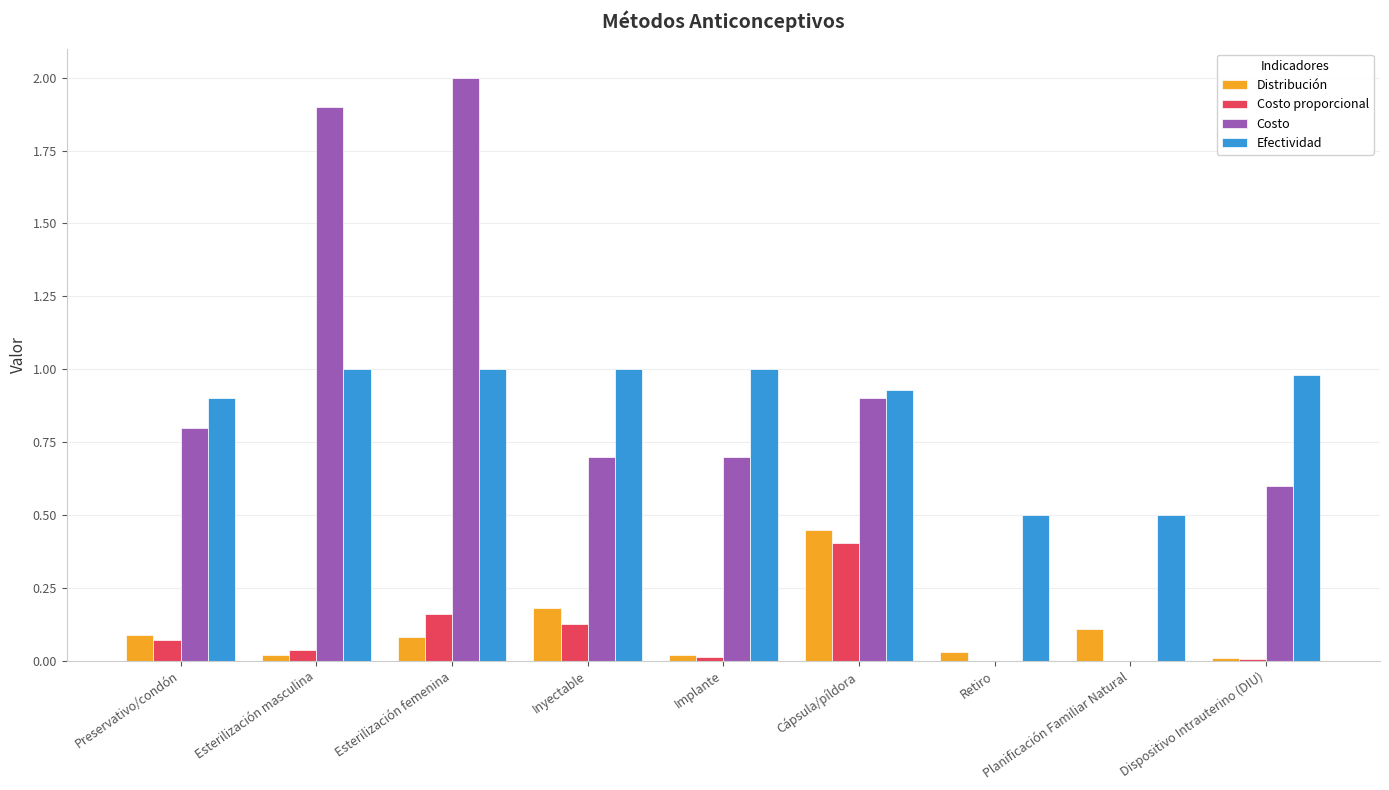

True or false: Costo has a value of 0.7 at Inyectable.

True